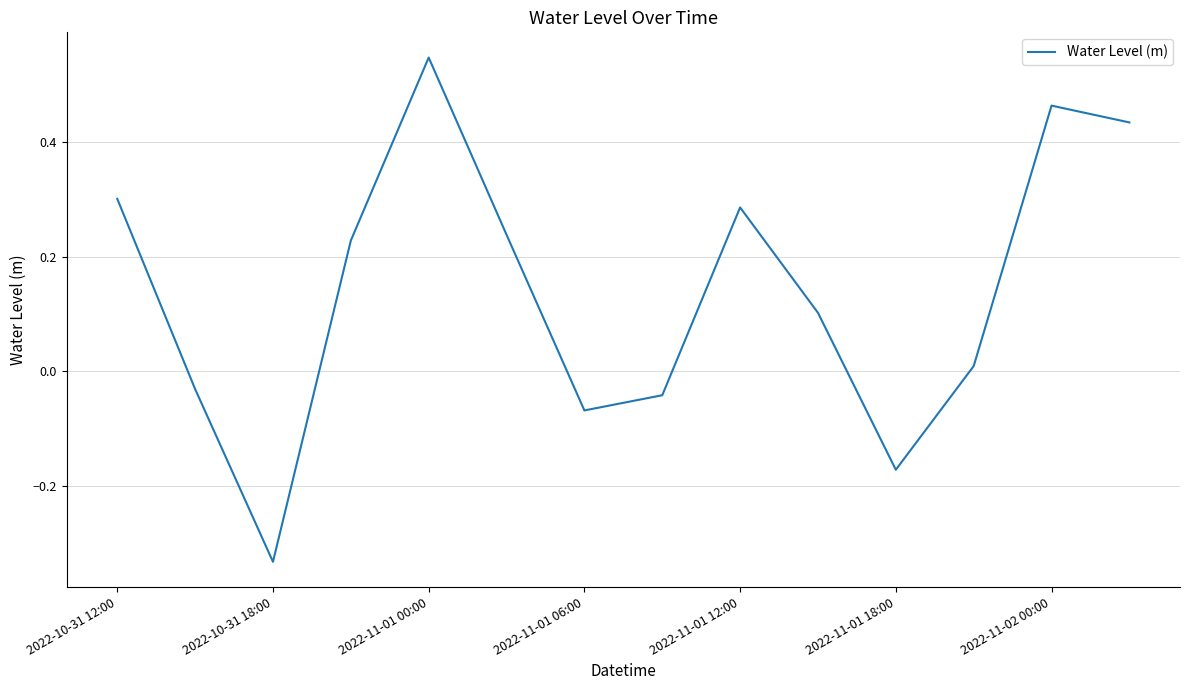

What is the difference between the second highest and minimum values?

0.8